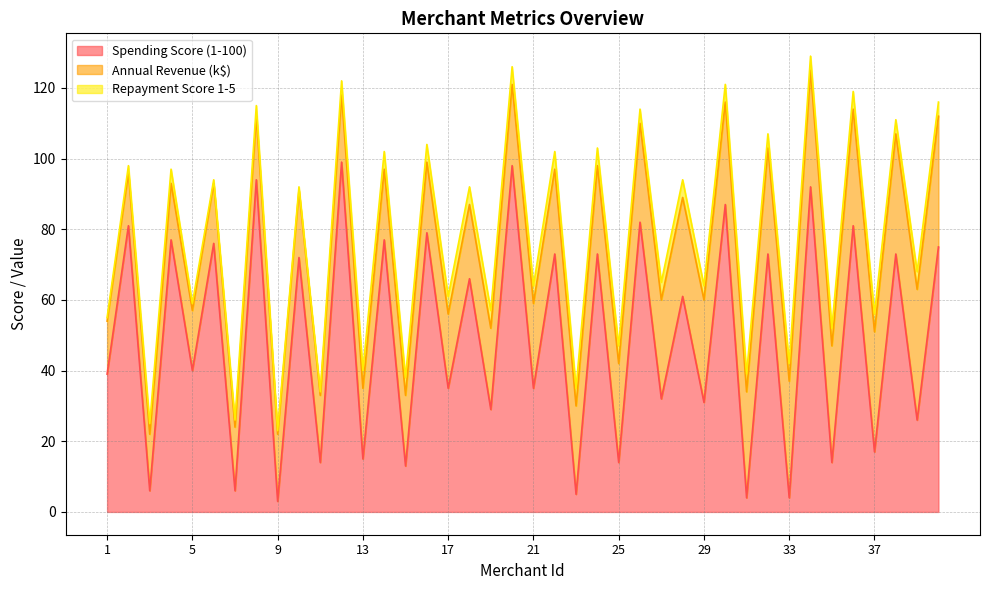

Does the chart display data point markers on the line(s)?

No